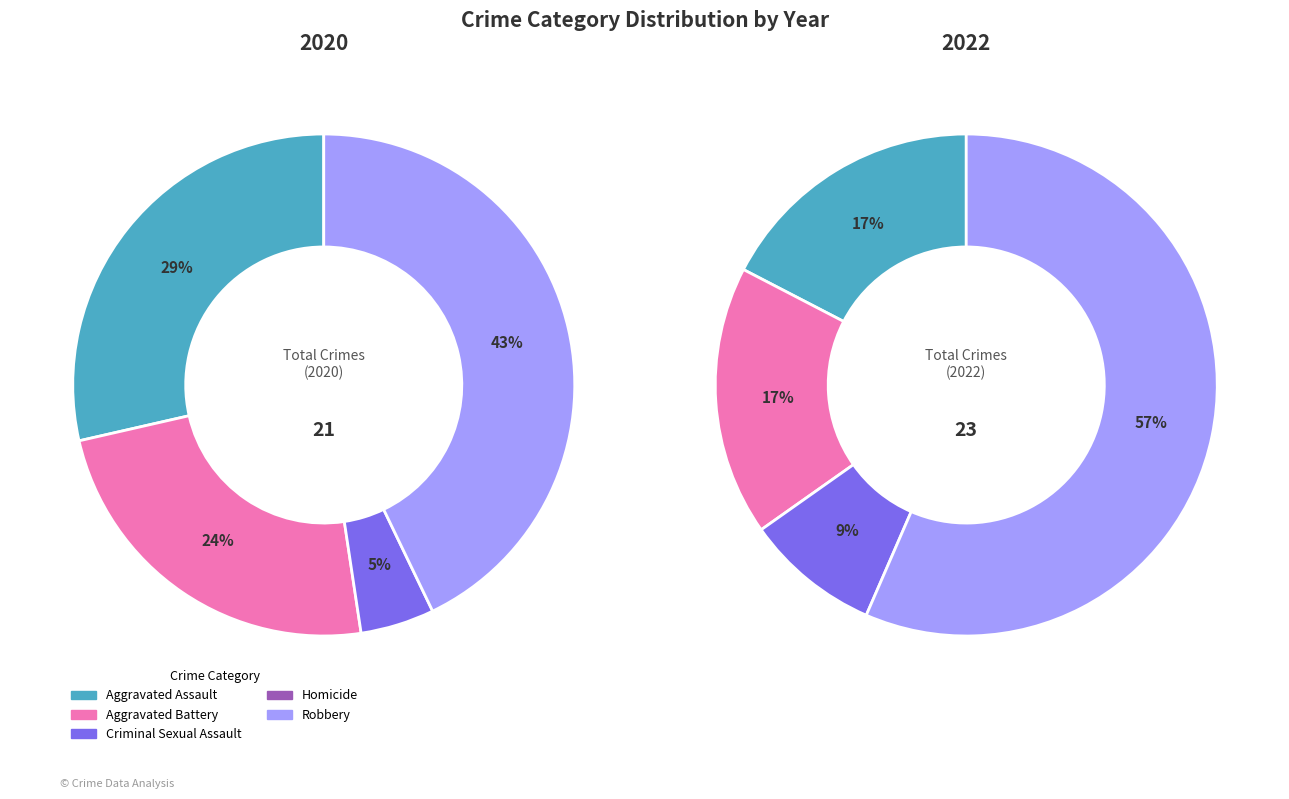

Is values_2020 the majority of the pie?

No